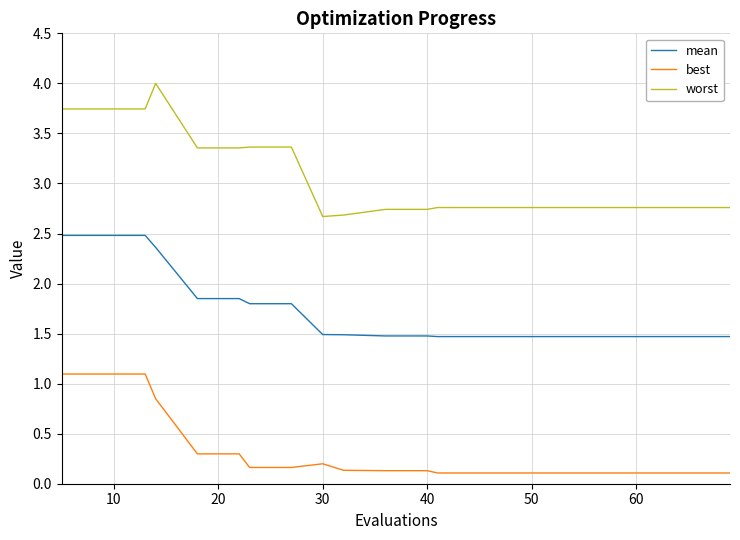

What is the sum of all mean values?

34.8